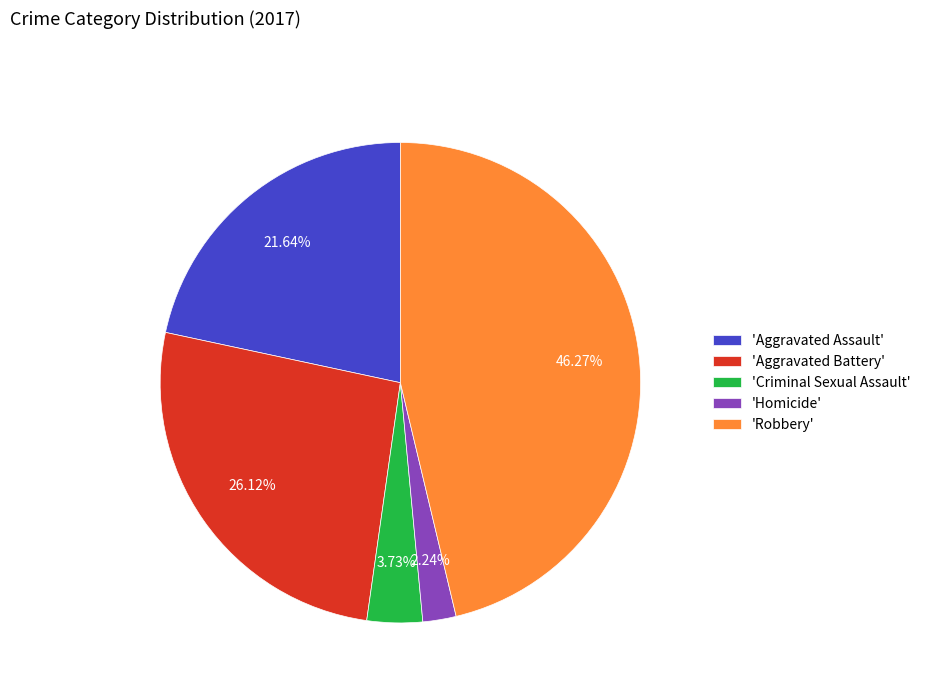

Rank the categories by value from highest to lowest.

'Robbery', 'Aggravated Battery', 'Aggravated Assault', 'Criminal Sexual Assault', 'Homicide'